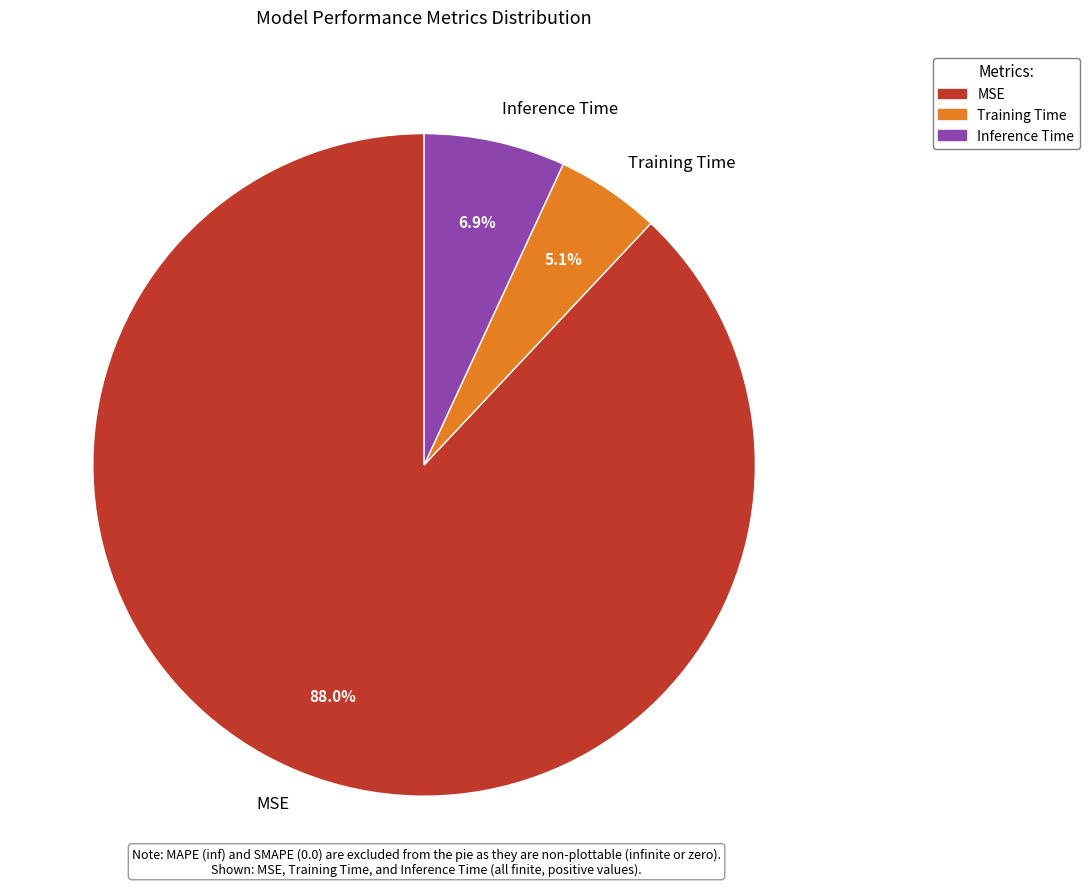

What percentage is the MSE slice, to the nearest percent?

88%